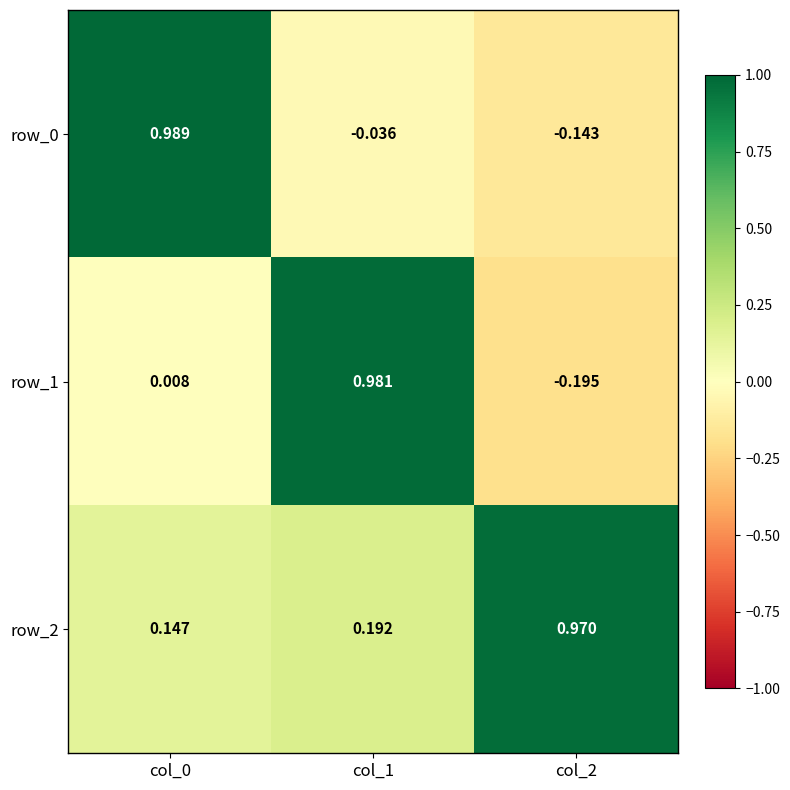

At how many categories does at least one series exceed 0?

3